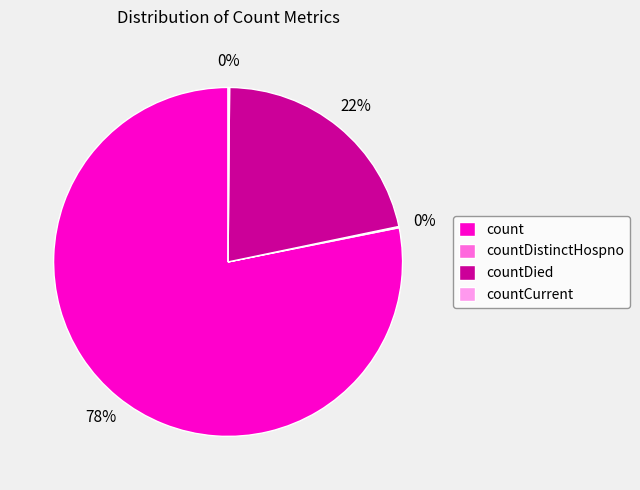

Is there a majority slice in this chart?

Yes